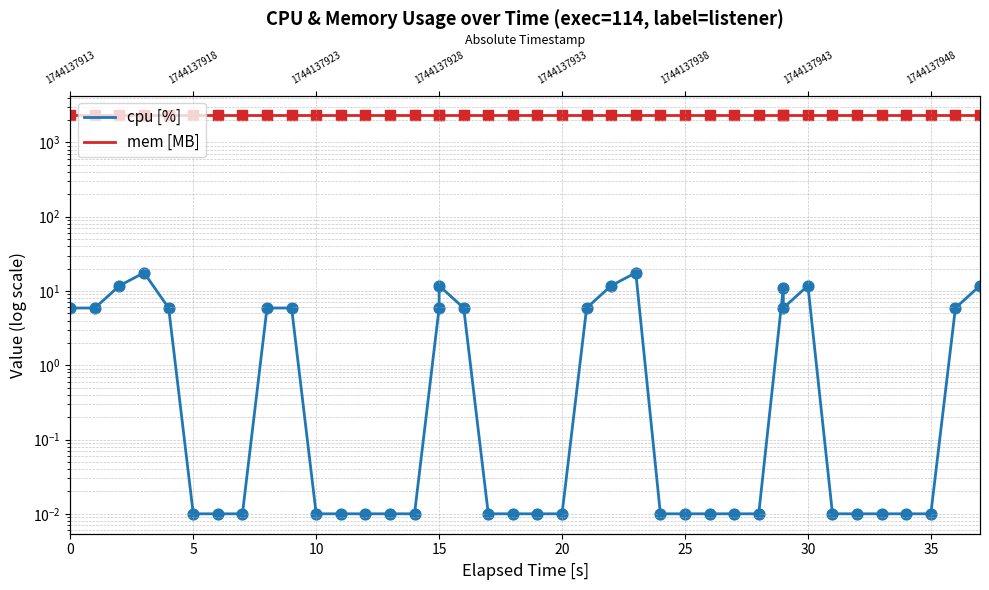

Is the value of cpu [%] at 30 greater than the value of mem [MB] at 25?

No